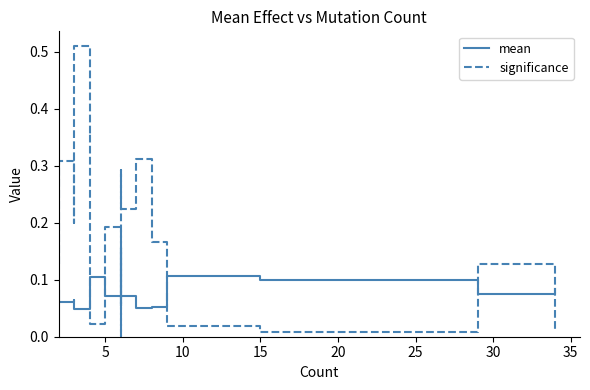

Count the number of categories in the chart.

19